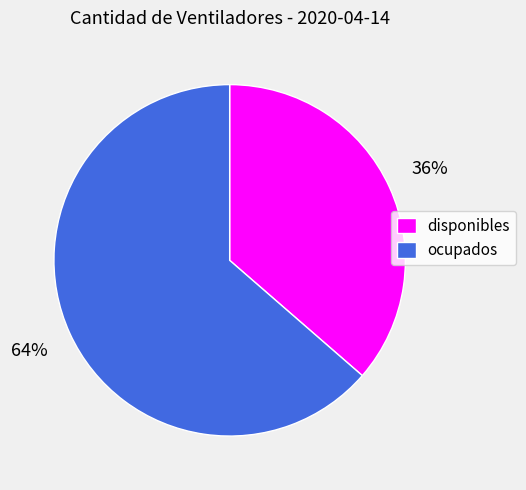

How many slices are in this pie chart?

2